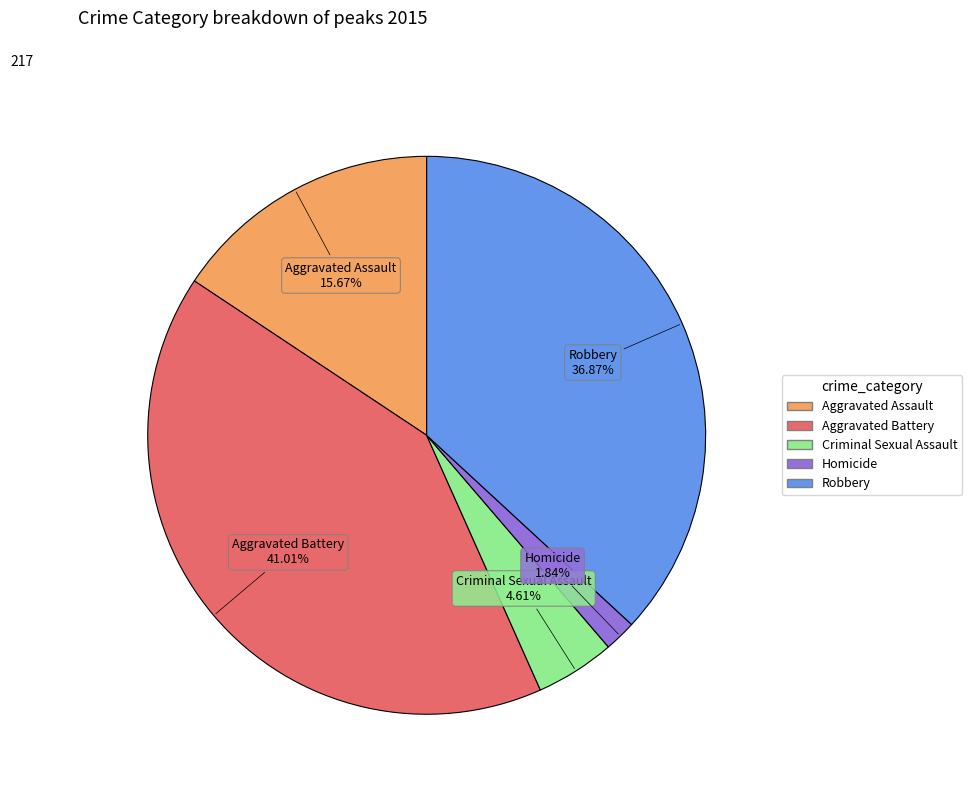

Does Aggravated Battery account for over 50% of the chart?

No